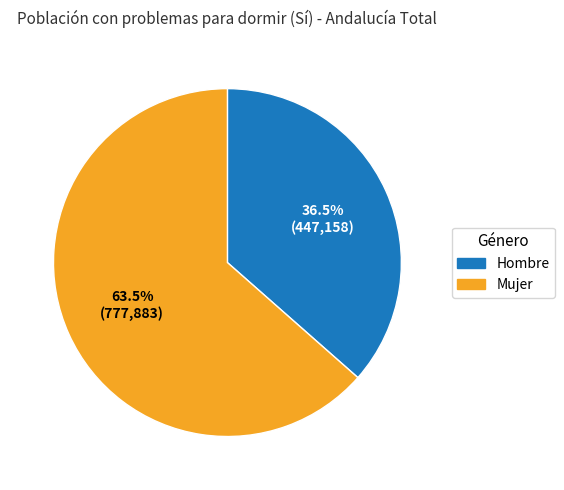

Count the number of slices in the pie.

2